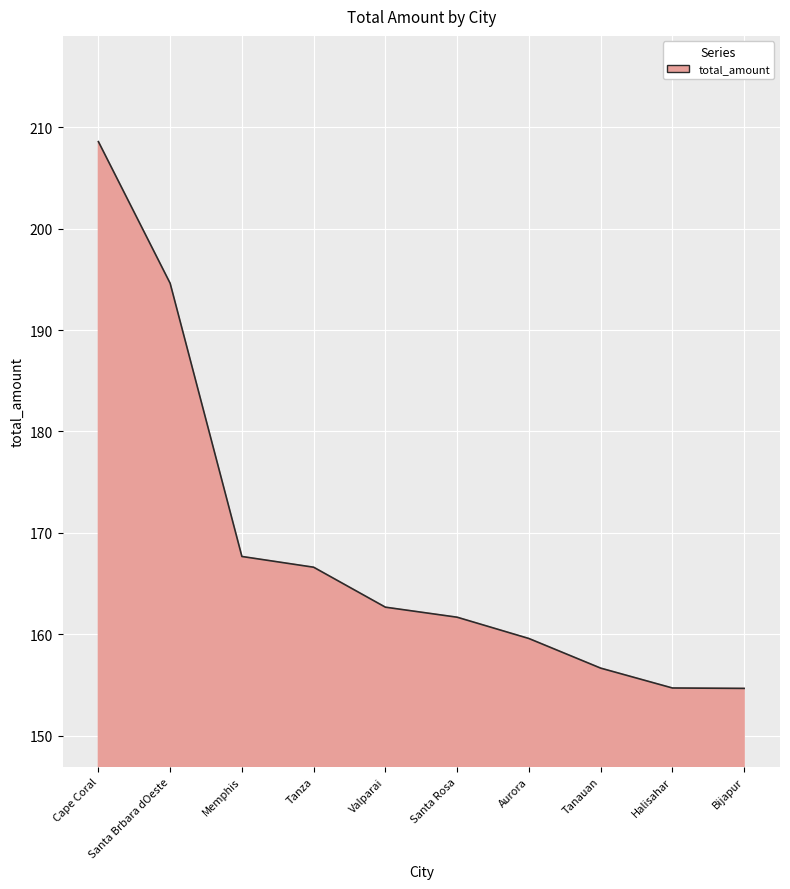

What is the sum of the values at Santa Brbara dOeste and Valparai?

357.3